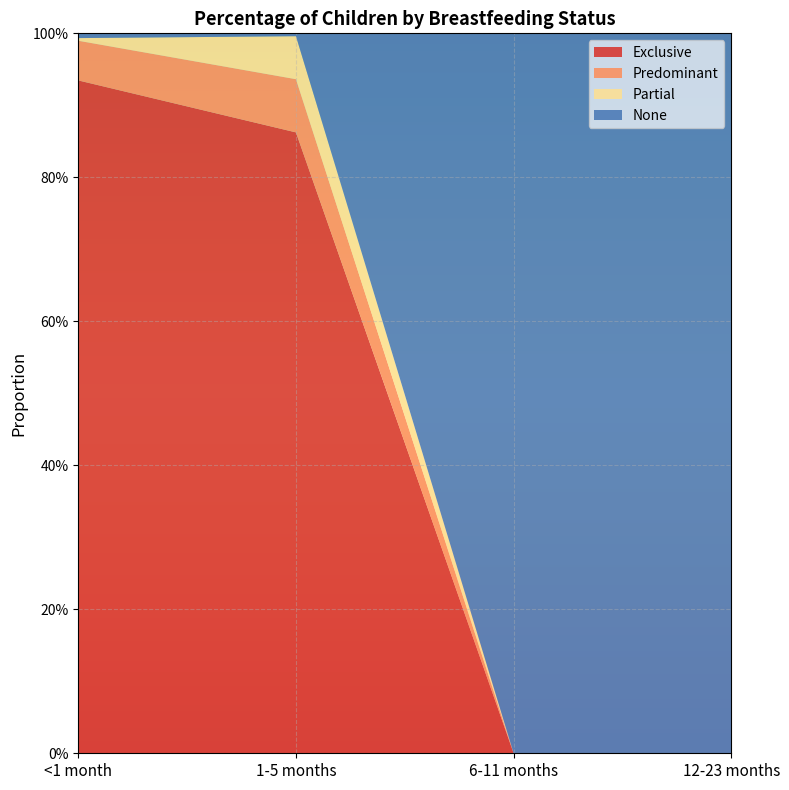

Reading left to right, extract all data points from this chart.

Exclusive: 0.9	0.9	0.0	0.0
Predominant: 0.1	0.1	0.0	0.0
Partial: 0.0	0.1	0.0	0.0
None: 0.0	0.0	1.0	1.0